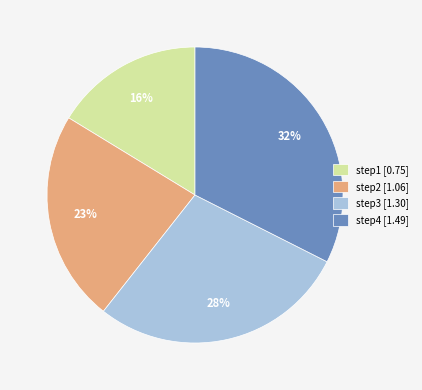

Does step1 represent more than half of the total?

No